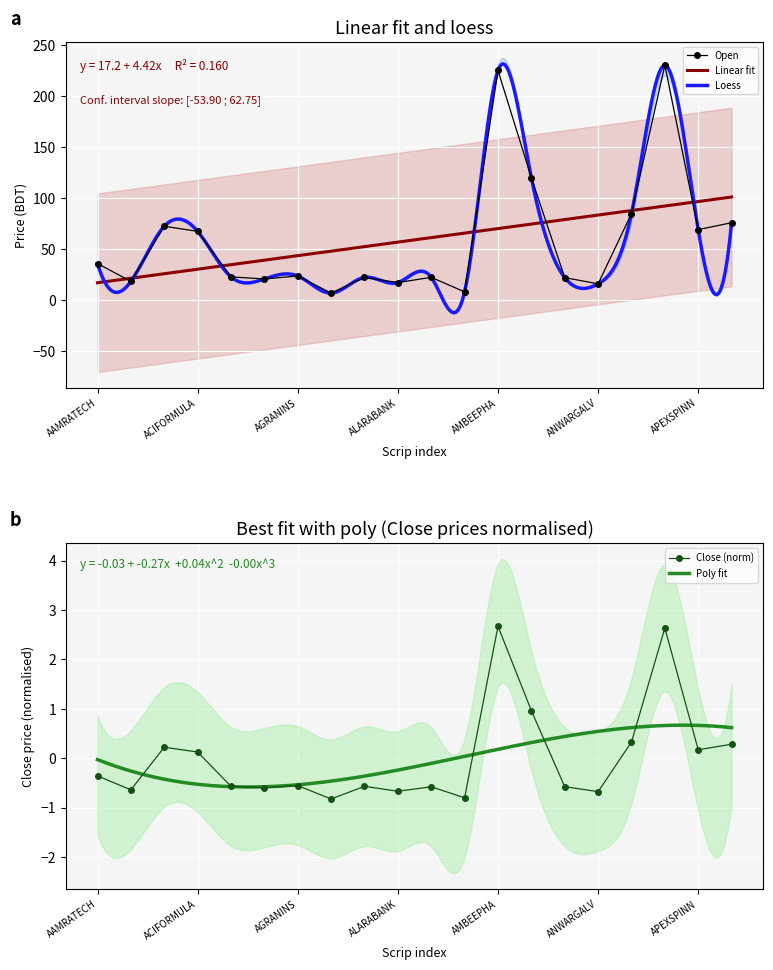

What is the value of the Open point at the 1st from the left?

36.0